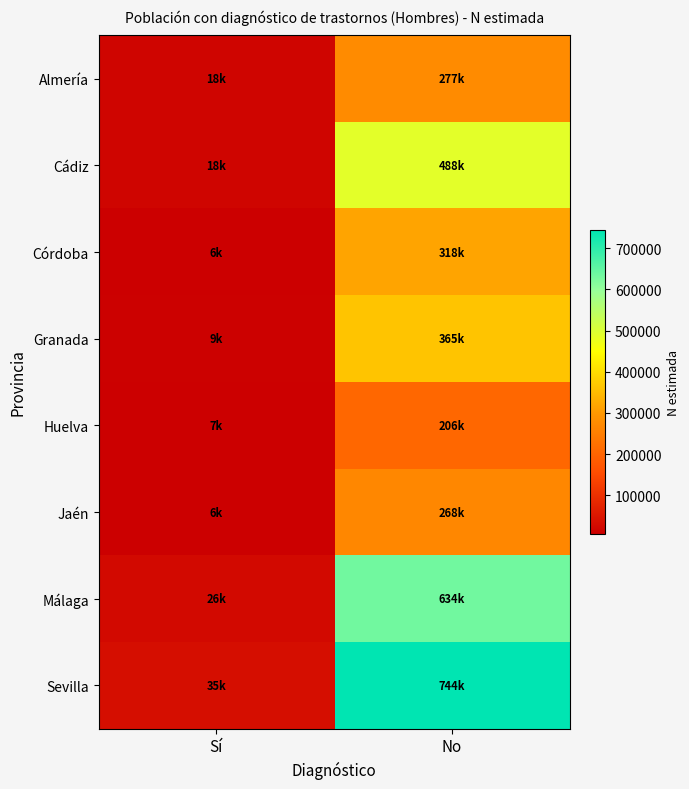

Which series has the largest total across all categories?

Sevilla